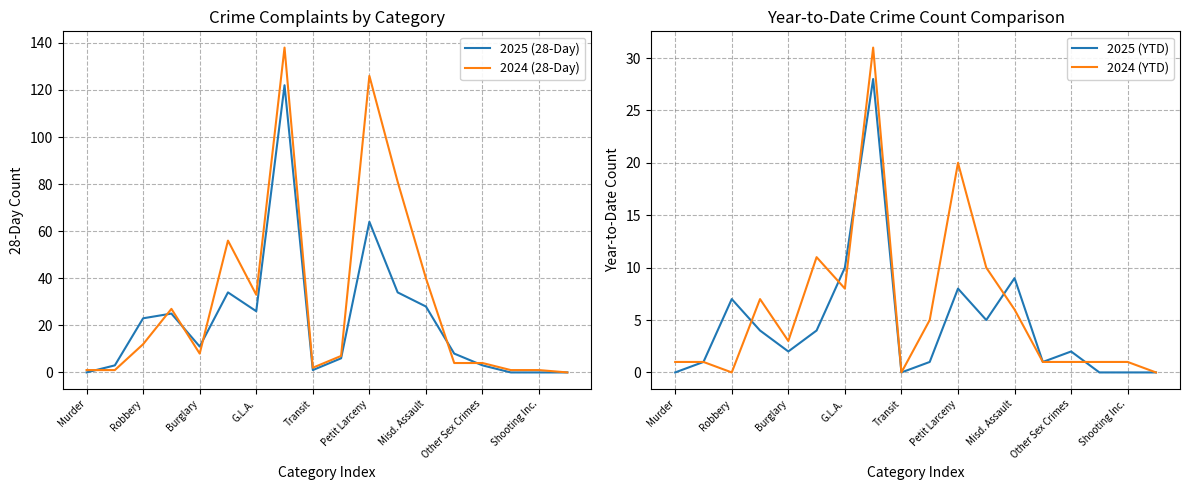

Where does the 2024 (28-Day) series first go above 8?

Robbery